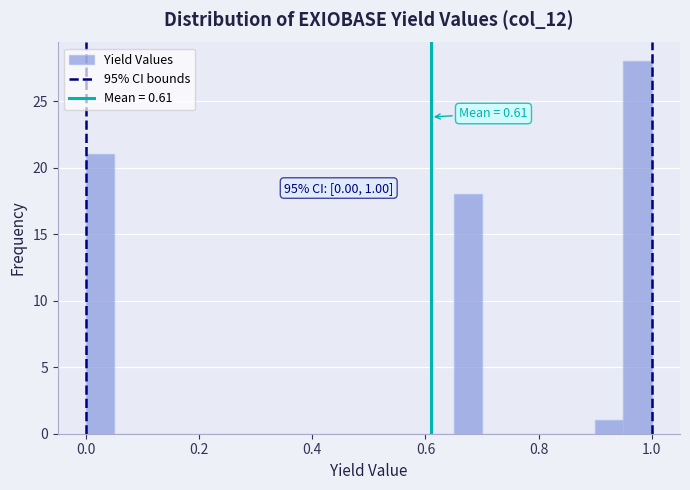

Around what value on the x-axis is the tallest bar? Give the approximate position of its centre, as read against the axis.

0.98